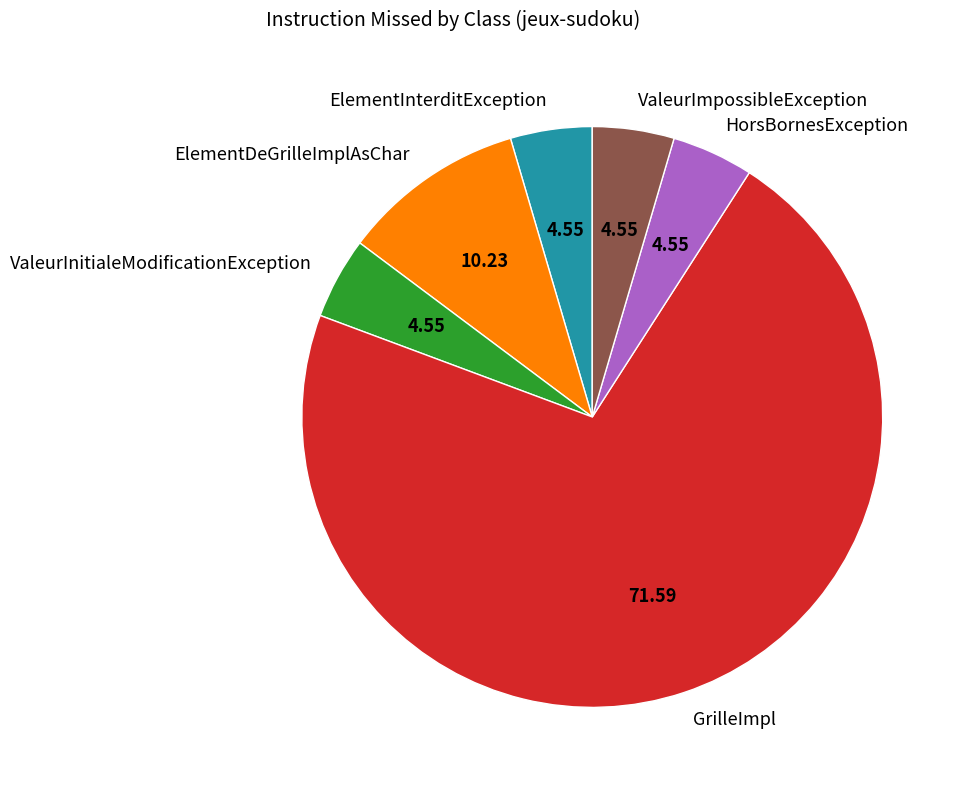

What is the largest slice in the pie chart?

GrilleImpl